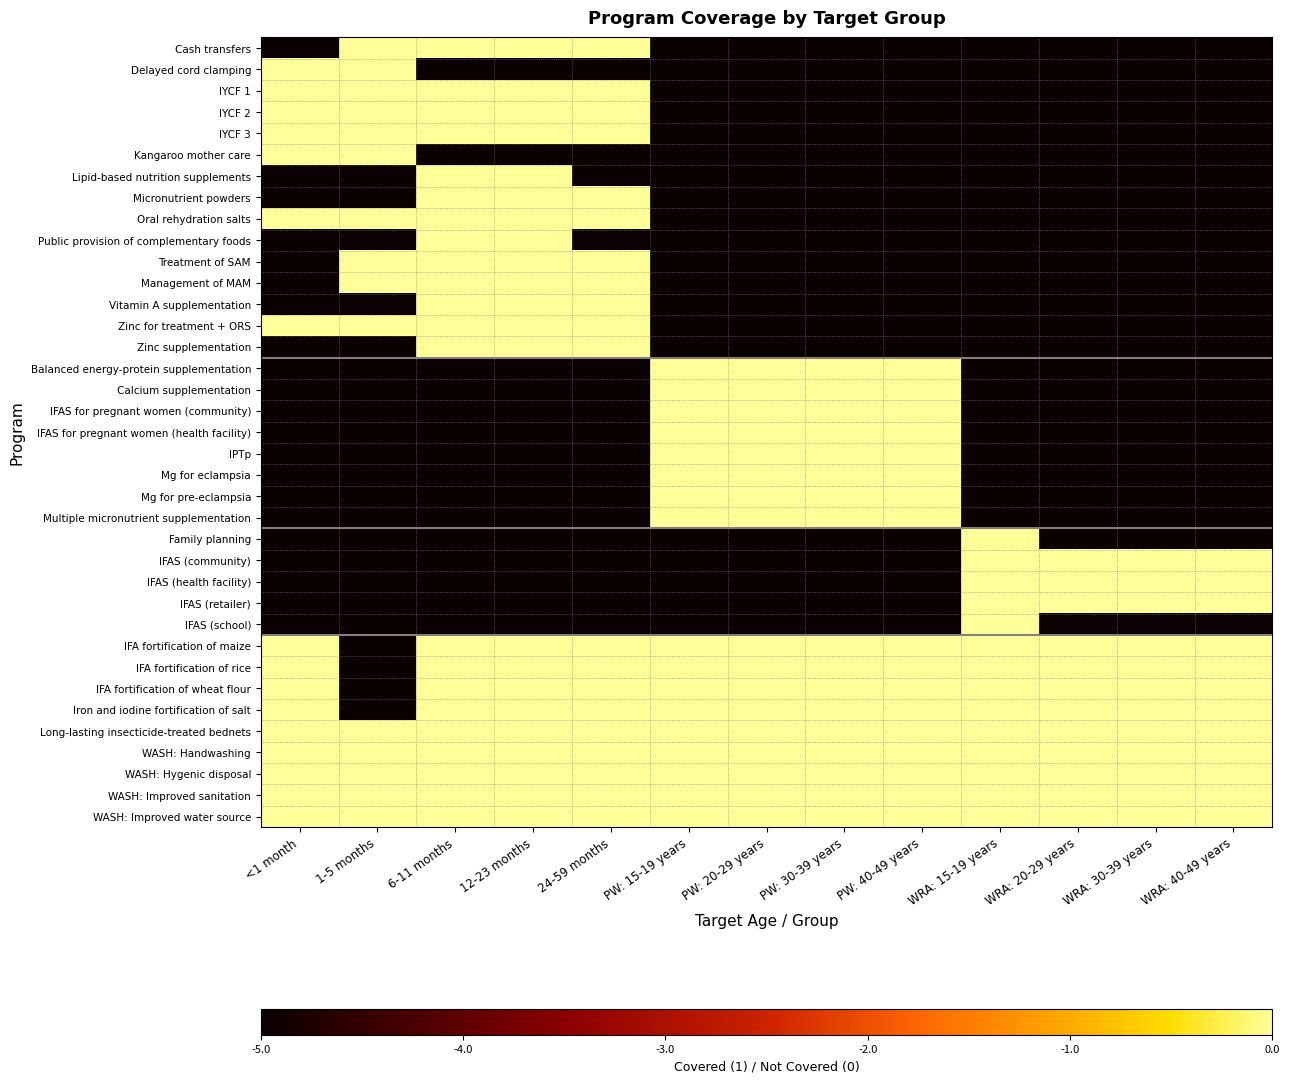

List the series in order of their peak value, highest first.

Cash transfers, Delayed cord clamping, IYCF 1, IYCF 2, IYCF 3, Kangaroo mother care, Lipid-based nutrition supplements, Micronutrient powders, Oral rehydration salts, Public provision of complementary foods, Treatment of SAM, Management of MAM, Vitamin A supplementation, Zinc for treatment + ORS, Zinc supplementation, Balanced energy-protein supplementation, Calcium supplementation, IFAS for pregnant women (community), IFAS for pregnant women (health facility), IPTp, Mg for eclampsia, Mg for pre-eclampsia, Multiple micronutrient supplementation, Family planning, IFAS (community), IFAS (health facility), IFAS (retailer), IFAS (school), IFA fortification of maize, IFA fortification of rice, IFA fortification of wheat flour, Iron and iodine fortification of salt, Long-lasting insecticide-treated bednets, WASH: Handwashing, WASH: Hygenic disposal, WASH: Improved sanitation, WASH: Improved water source